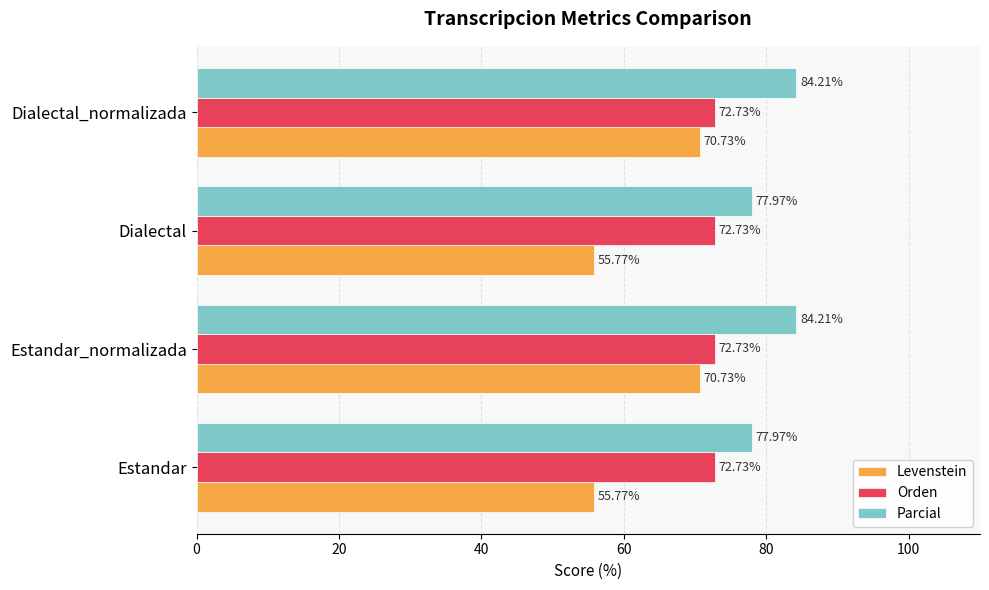

What is the spread (max minus min) of values at Dialectal?

22.2